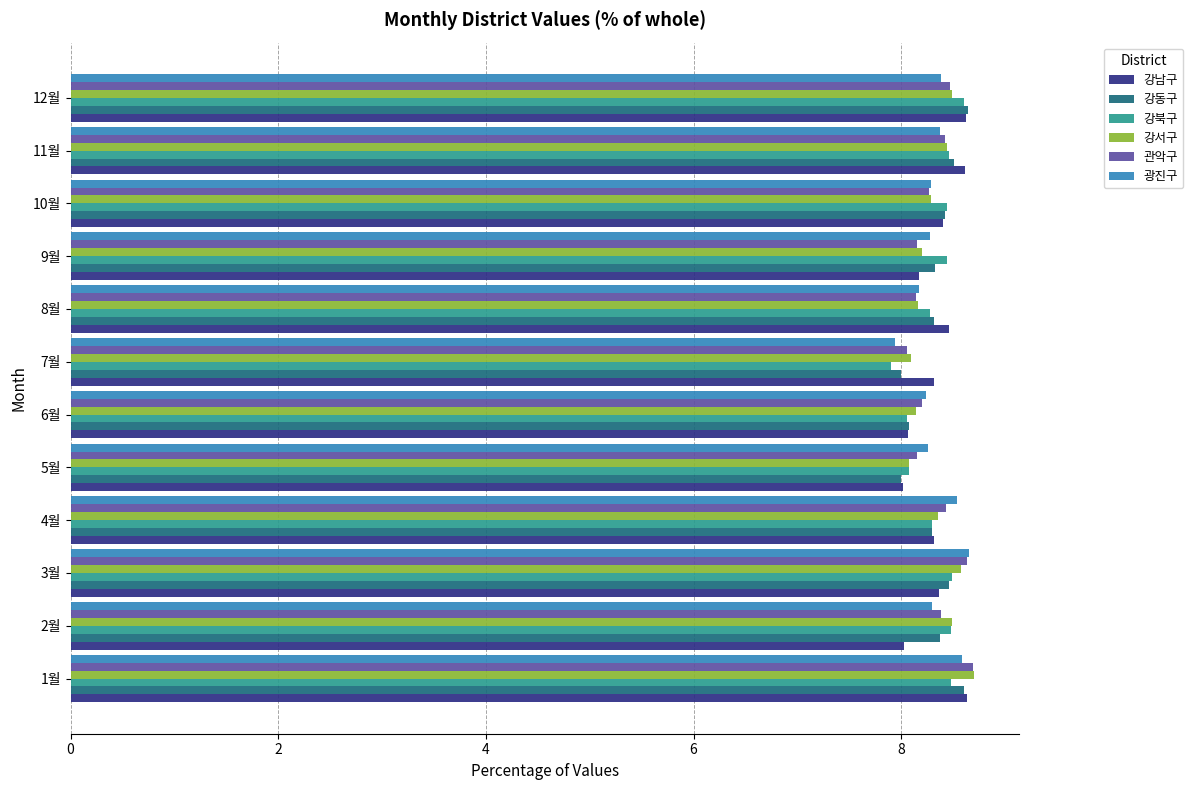

What is the total value across all series at 1월?

51.7